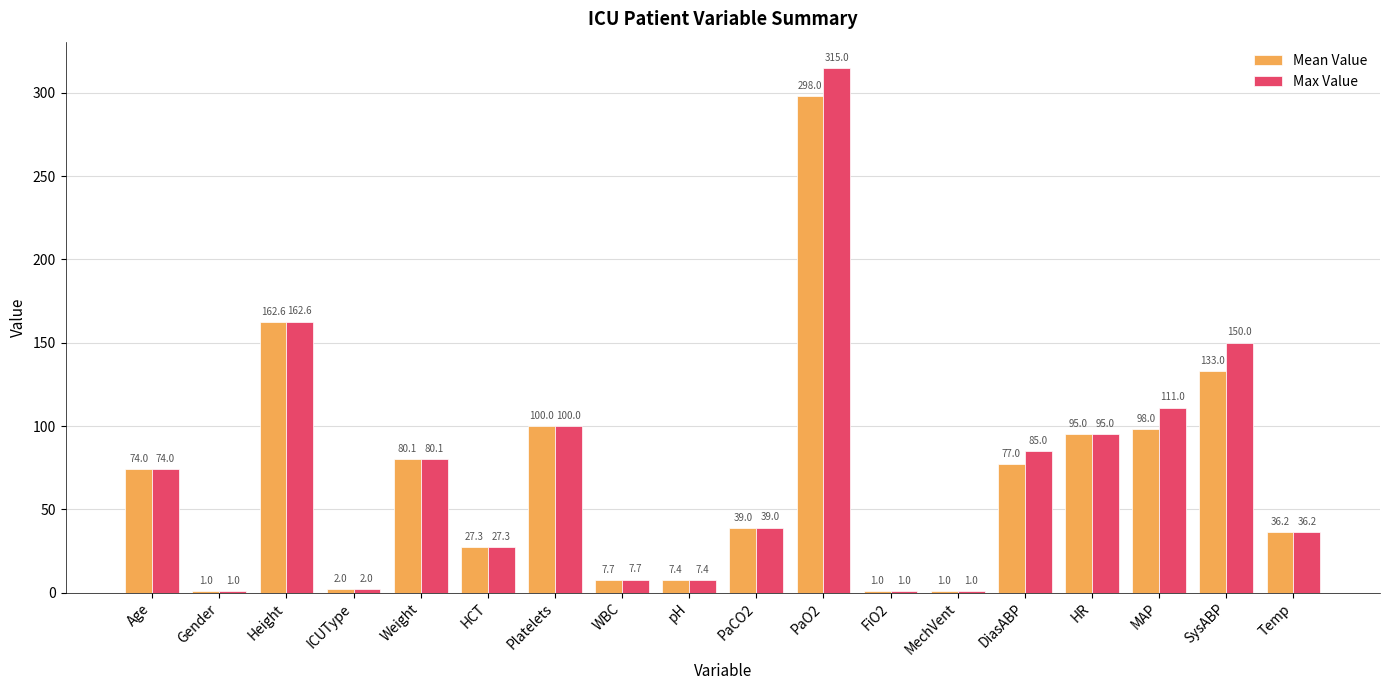

Reading left to right, extract all data points from this chart.

Mean Value: 74.0	1.0	162.6	2.0	80.1	27.3	100.0	7.7	7.4	39.0	298.0	1.0	1.0	77.0	95.0	98.0	133.0	36.2
Max Value: 74.0	1.0	162.6	2.0	80.1	27.3	100.0	7.7	7.4	39.0	315.0	1.0	1.0	85.0	95.0	111.0	150.0	36.2